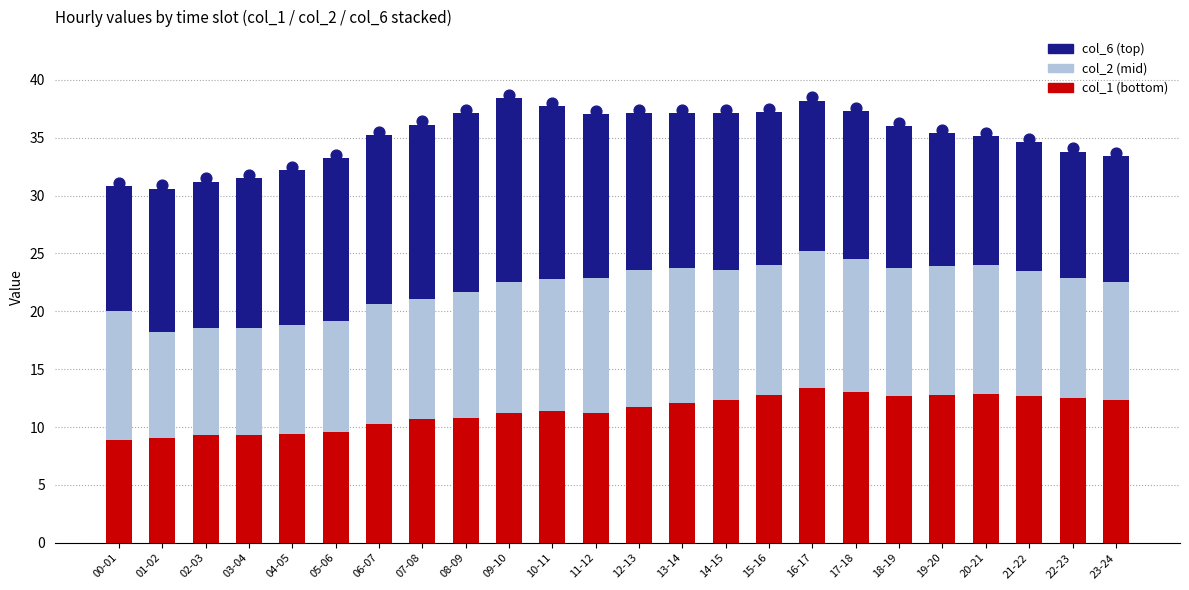

Which series reaches the maximum Y coordinate?

col_6